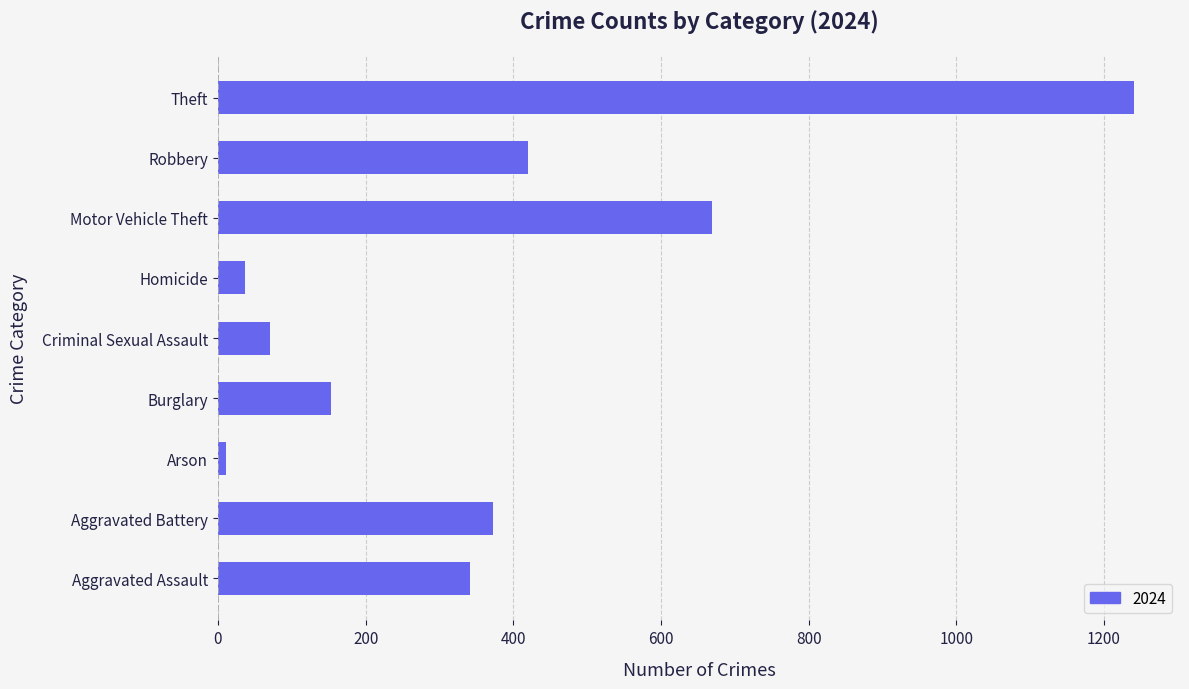

What is the change in value from Aggravated Assault to Robbery?

+79